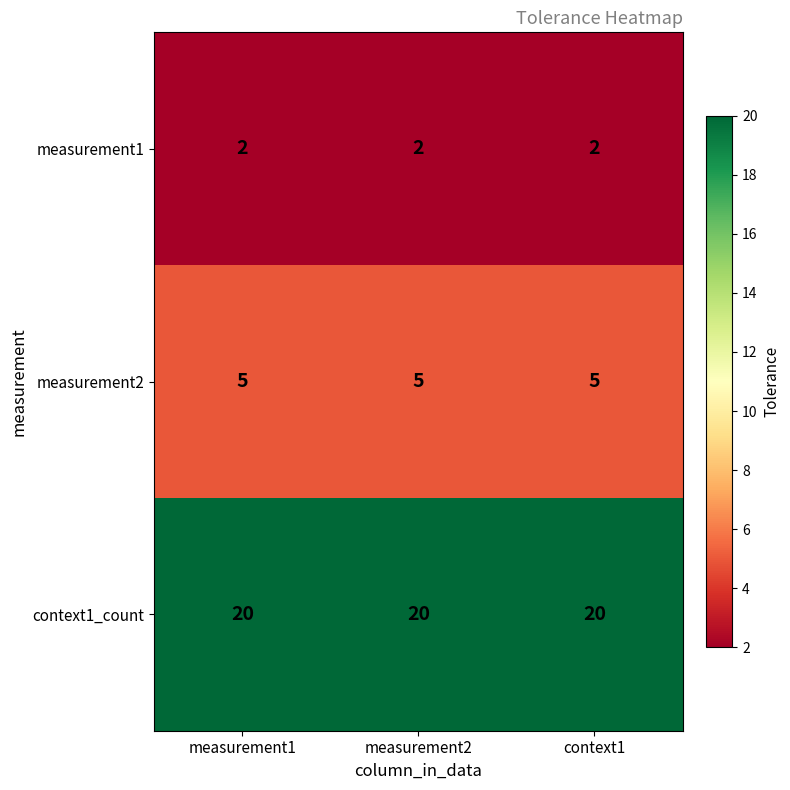

What is the spread (max minus min) of values at measurement1?

18